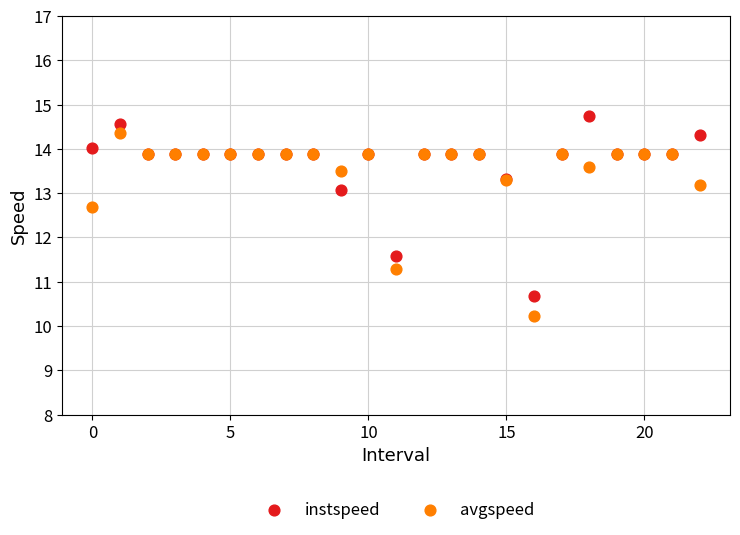

Which series contains the lowest Y value?

avgspeed